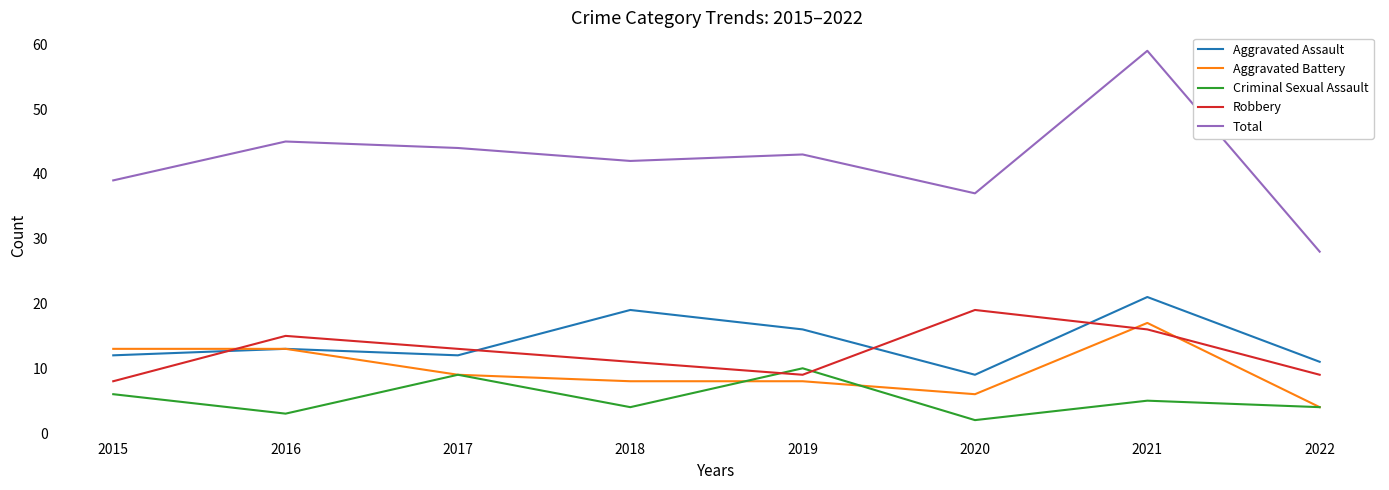

What are all the series names shown in the legend?

Aggravated Assault, Aggravated Battery, Criminal Sexual Assault, Robbery, Total